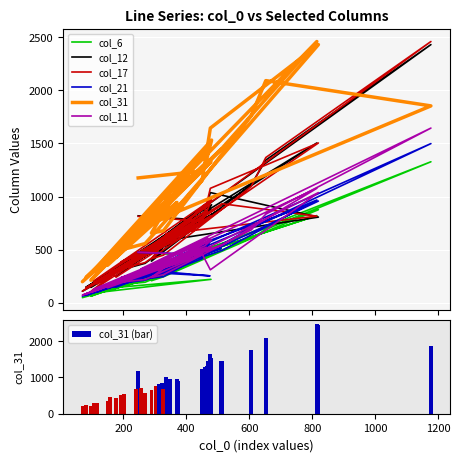

True or false: col_11 has a value of 219 at 269.

True